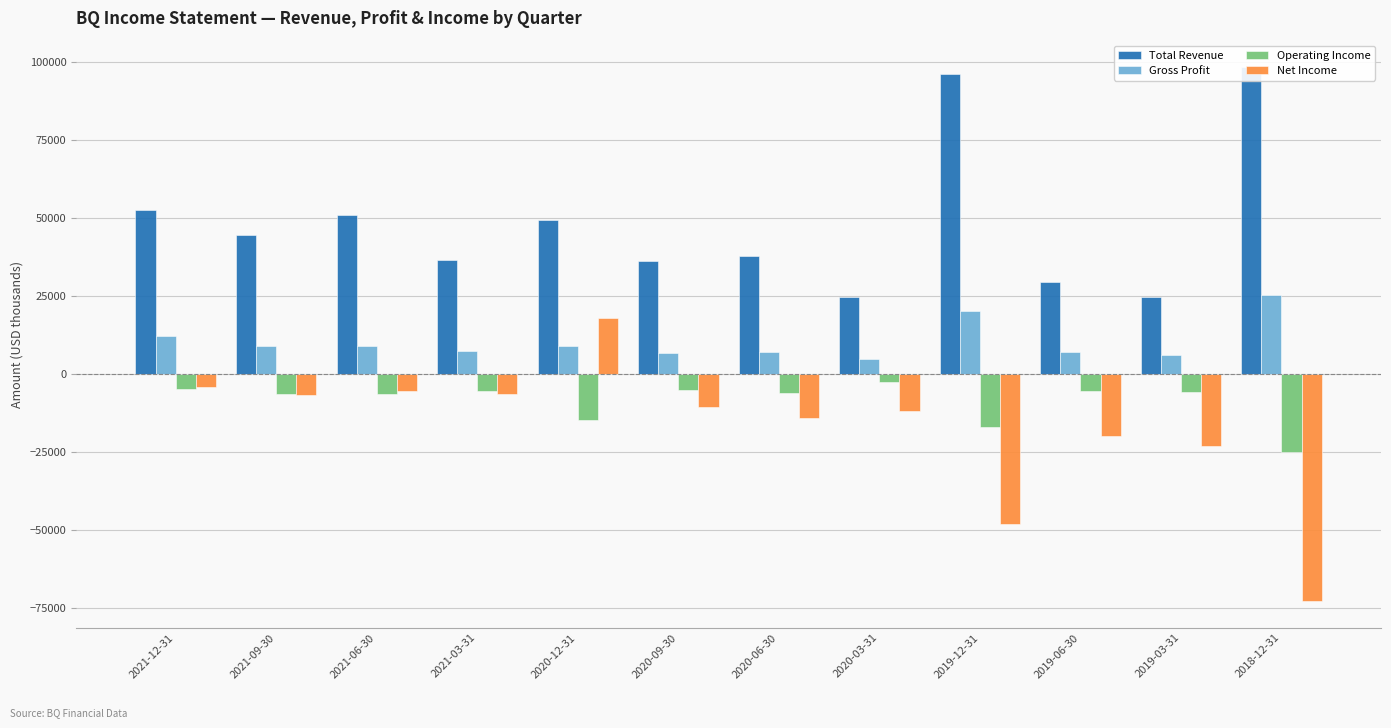

True or false: Operating Income has a value of -5500 at 2019-06-30.

True